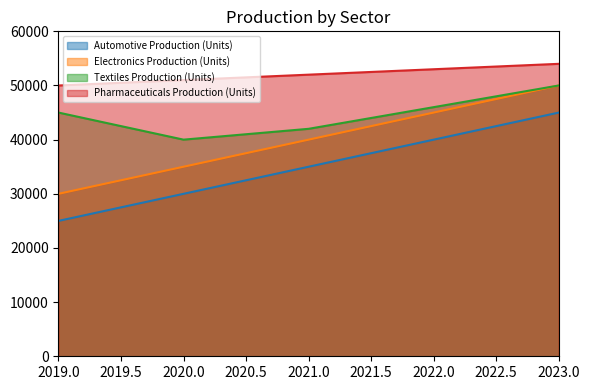

True or false: Automotive Production (Units) has more than 2 points higher than both neighbors.

False